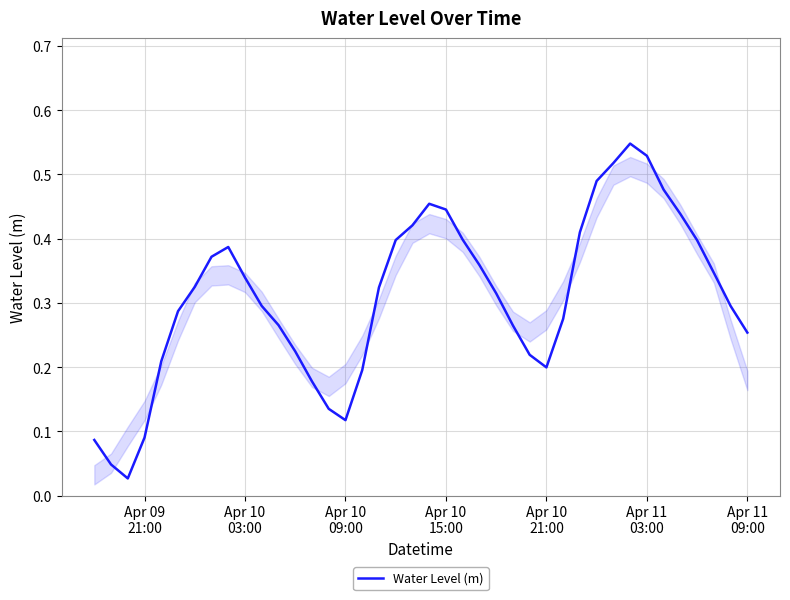

How many lines are shown in the chart?

1